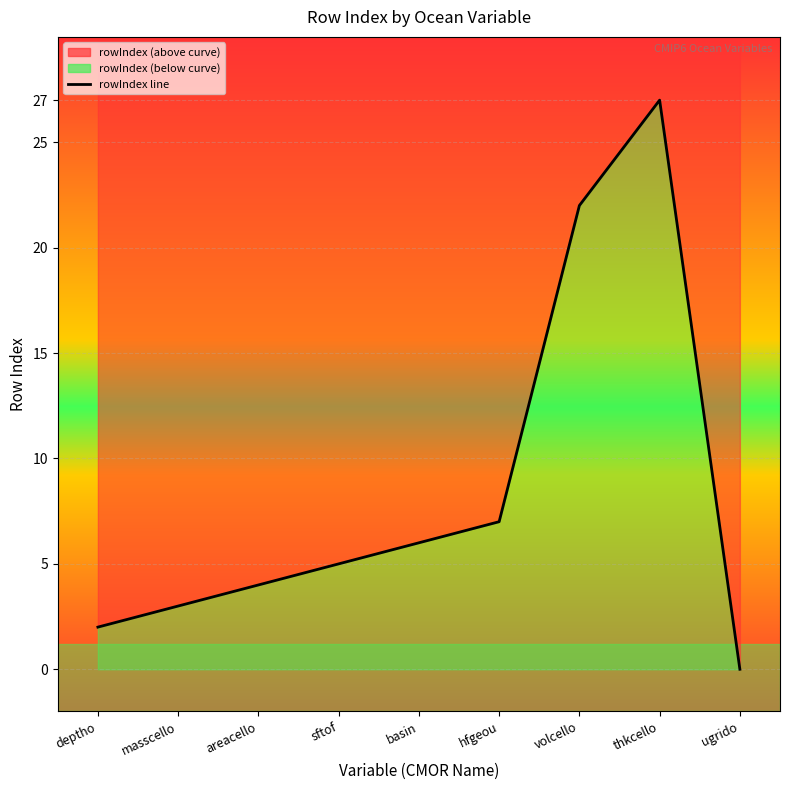

What is the sum of all values?

76